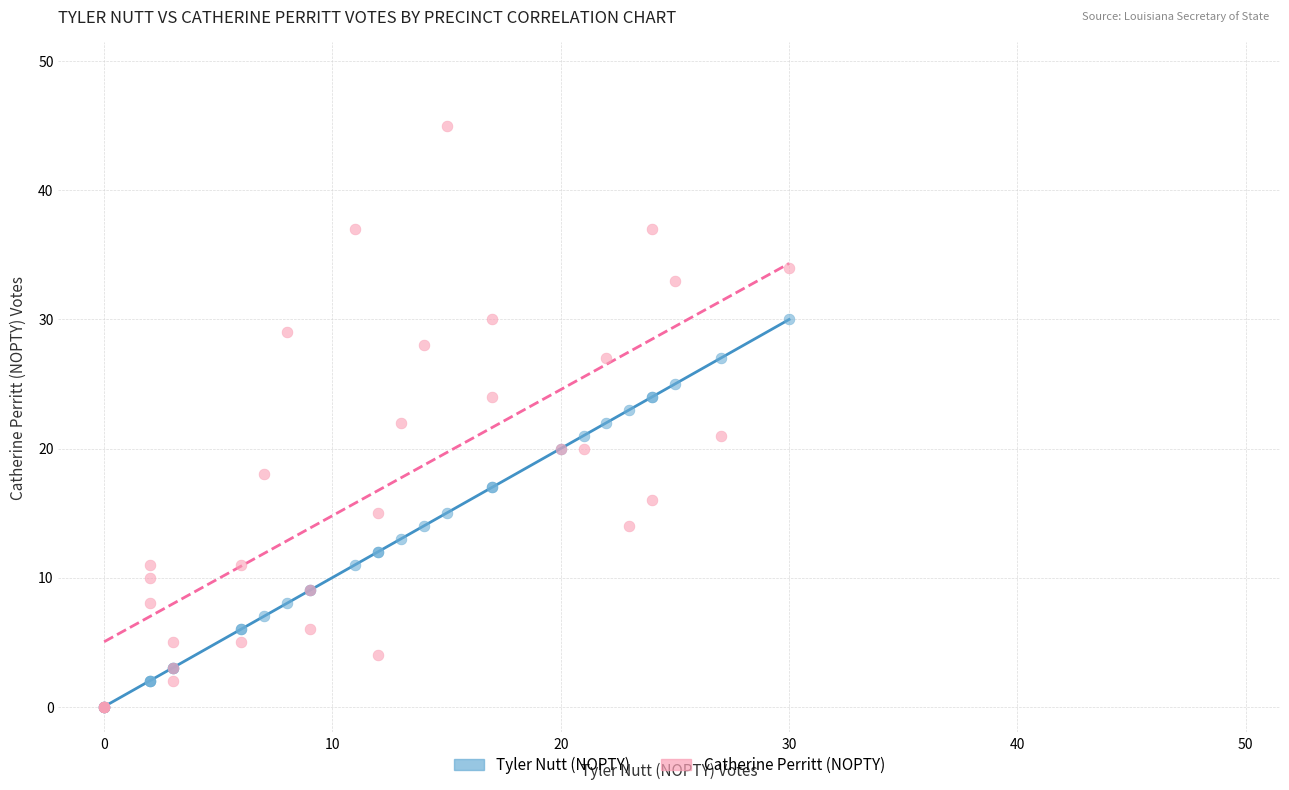

What are all the series names shown in the legend?

Tyler Nutt (NOPTY), Catherine Perritt (NOPTY)